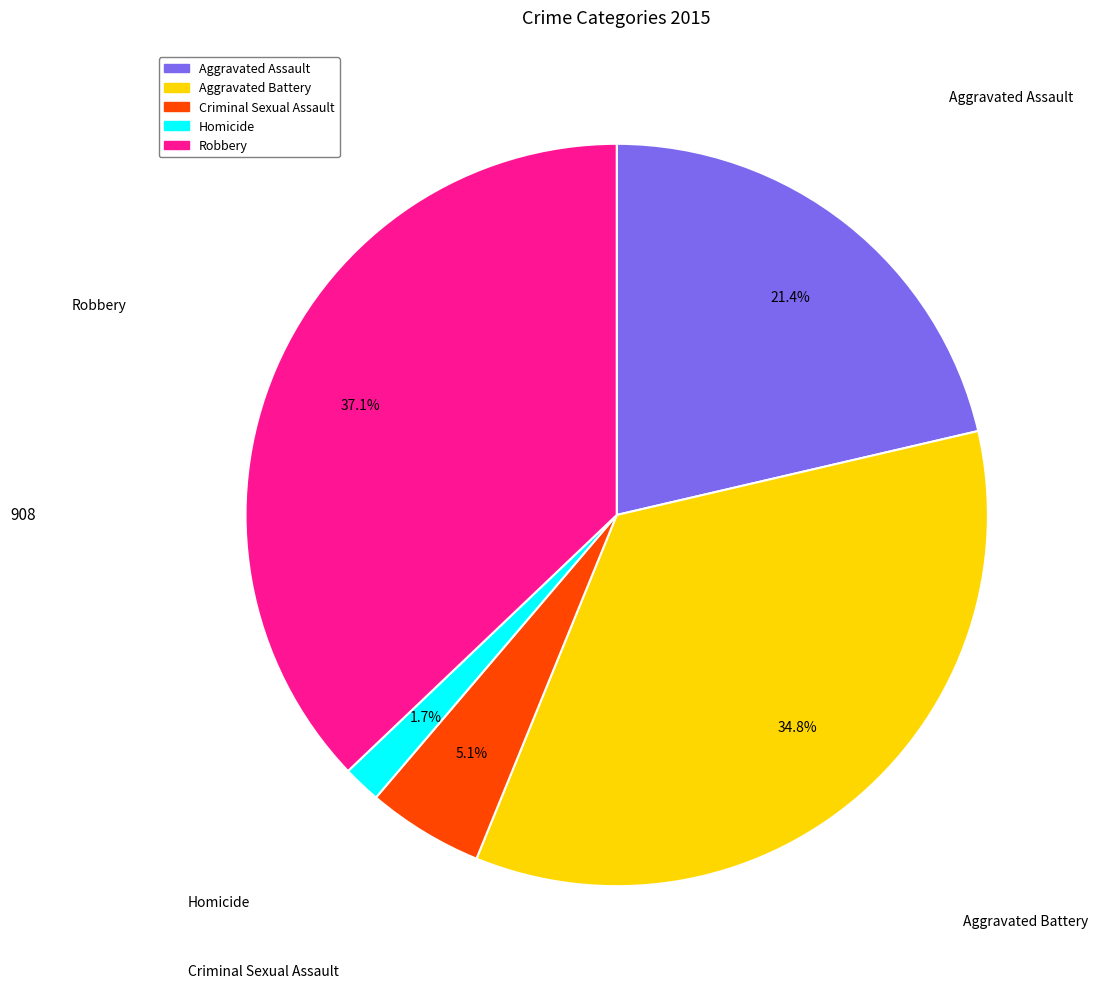

To the nearest percent, what percentage of the pie is Homicide?

2%